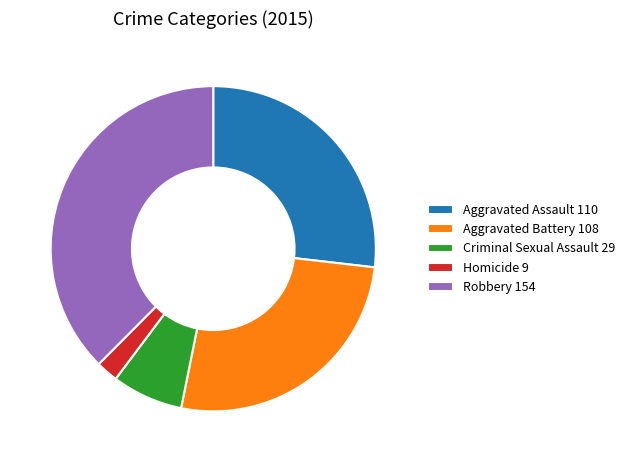

Do Aggravated Assault 110 and Homicide 9 together represent more than half of the pie?

No